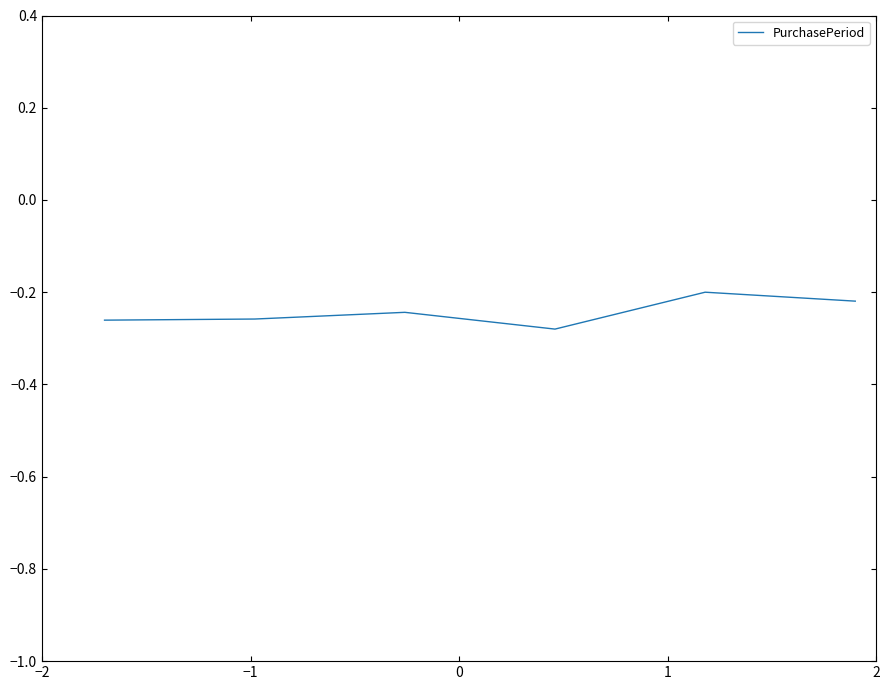

What is the sum of all values?

-1.5